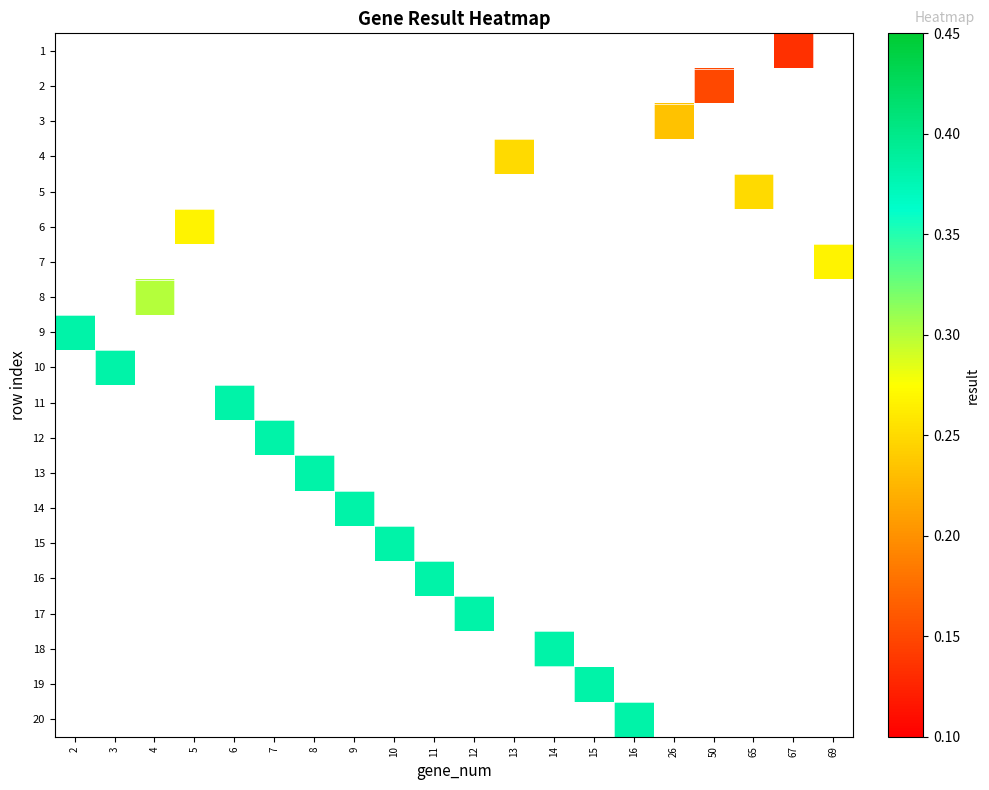

Rank the categories by 7 value from highest to lowest.

2, 3, 4, 5, 6, 7, 8, 9, 10, 11, 12, 13, 14, 15, 16, 26, 50, 65, 67, 69